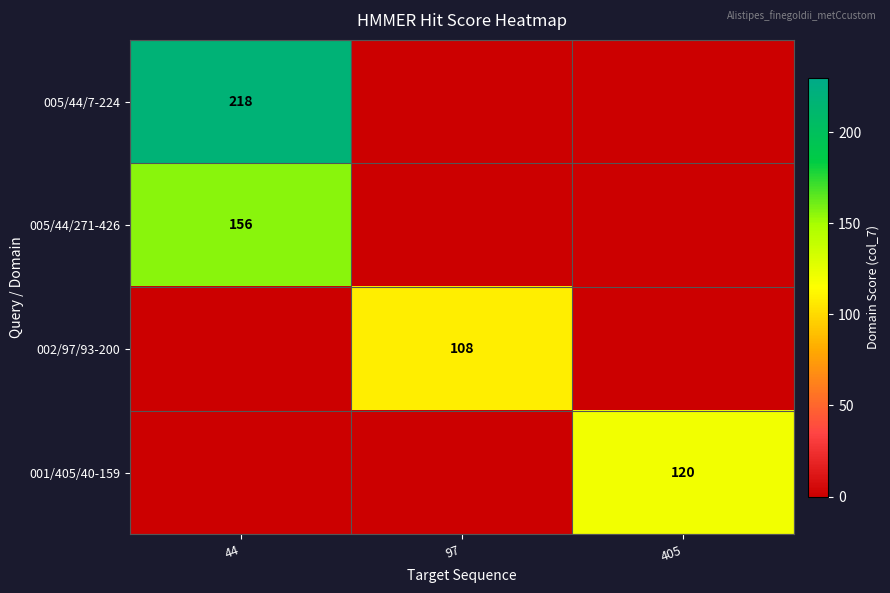

The 005/44/7-224 series shows 346 at 44. True or false?

False